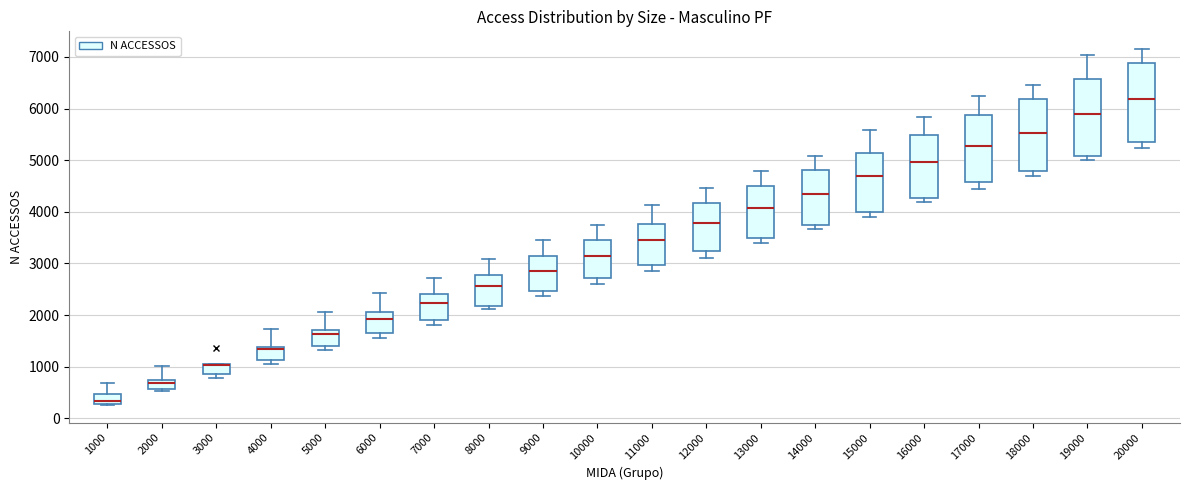

Reading left to right, transcribe this box plot: for each box, give where its median line is, the range the box spans, and where its two whiskers end, as read against the y-axis. The values are not printed on the chart, so give them approximately, as read against the axis.

1000: median 300 (just above the box's lower edge), box 300 to 500, whiskers 300 to 700
2000: median 700 (inside the box), box 600 to 700, whiskers 500 to 1000
3000: median 1000 (drawn on the box's upper edge), box 900 to 1000, whiskers 800 to 1000
4000: median 1300, box 1100 to 1400, whiskers 1000 to 1700
5000: median 1600, box 1400 to 1700, whiskers 1300 to 2100
6000: median 1900, box 1600 to 2100, whiskers 1600 (just below the box's lower edge) to 2400
7000: median 2200, box 1900 to 2400, whiskers 1800 to 2700
8000: median 2600, box 2200 to 2800, whiskers 2100 to 3100
9000: median 2800, box 2500 to 3100, whiskers 2400 to 3500
10000: median 3100, box 2700 to 3500, whiskers 2600 to 3700
11000: median 3500, box 3000 to 3800, whiskers 2800 to 4100
12000: median 3800, box 3200 to 4200, whiskers 3100 to 4500
13000: median 4100, box 3500 to 4500, whiskers 3400 to 4800
14000: median 4300, box 3800 to 4800, whiskers 3700 to 5100
15000: median 4700, box 4000 to 5100, whiskers 3900 to 5600
16000: median 5000, box 4300 to 5500, whiskers 4200 to 5800
17000: median 5300, box 4600 to 5900, whiskers 4400 to 6200
18000: median 5500, box 4800 to 6200, whiskers 4700 to 6500
19000: median 5900, box 5100 to 6600, whiskers 5000 to 7000
20000: median 6200, box 5300 to 6900, whiskers 5200 to 7200